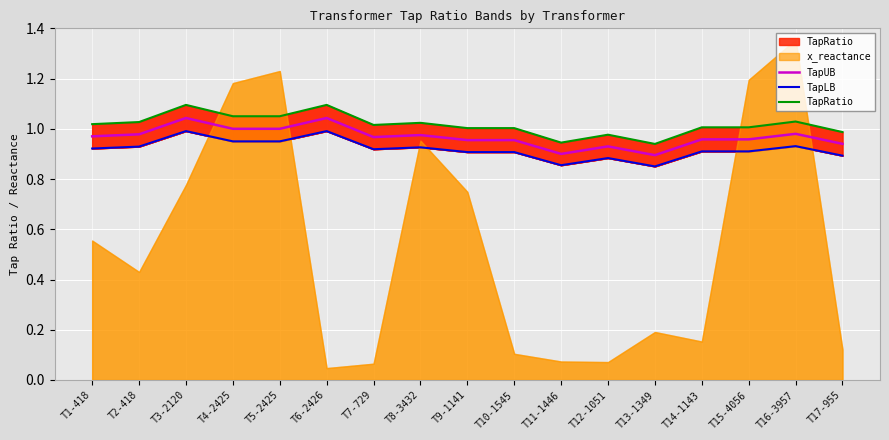

Which has a higher value, T14-1143 or T12-1051?

T14-1143